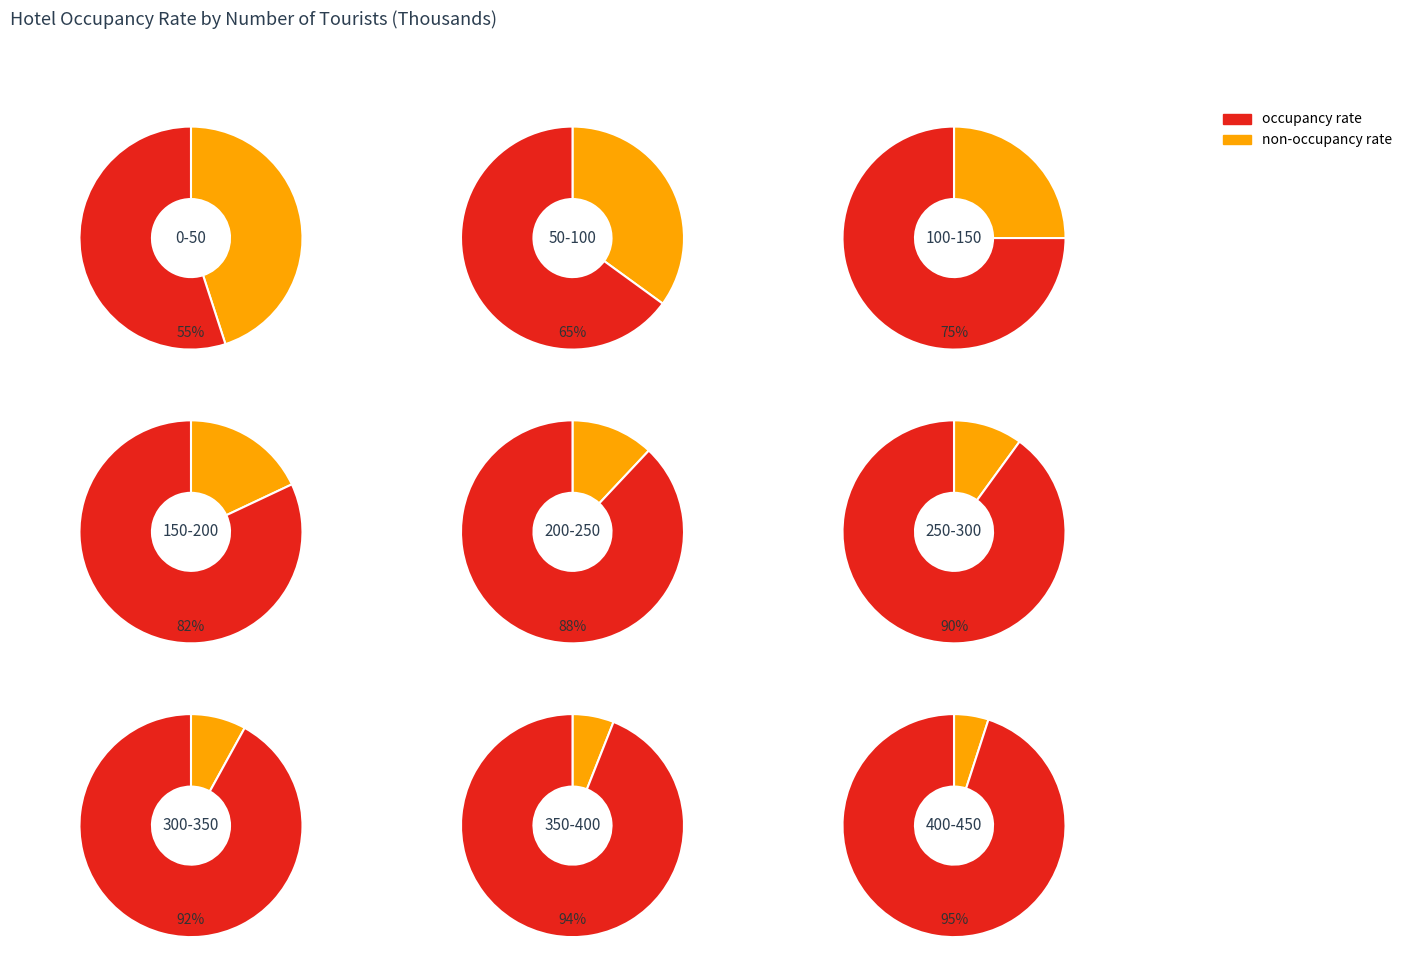

Which slice is the largest?

400-450